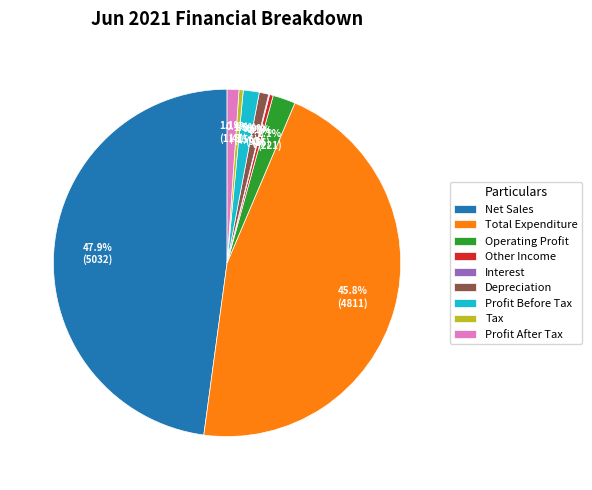

The Tax slice represents 7% of the pie. True or false?

False